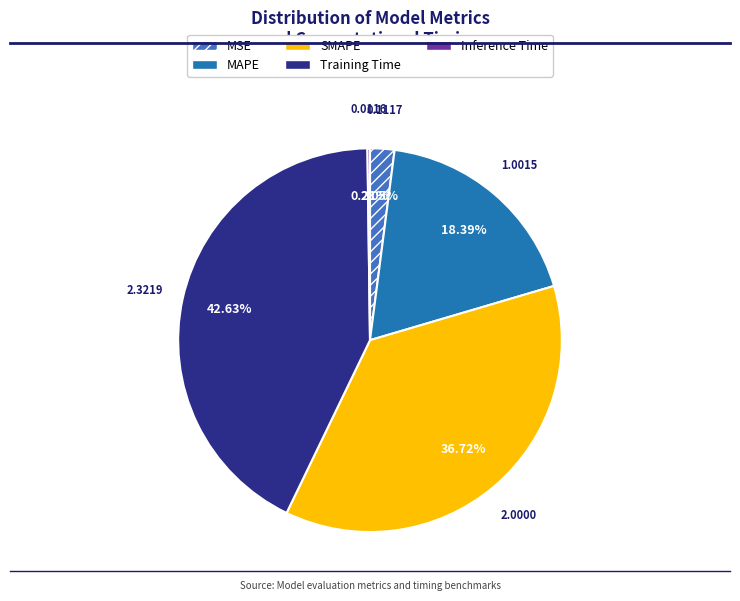

Does MSE represent more than half of the total?

No